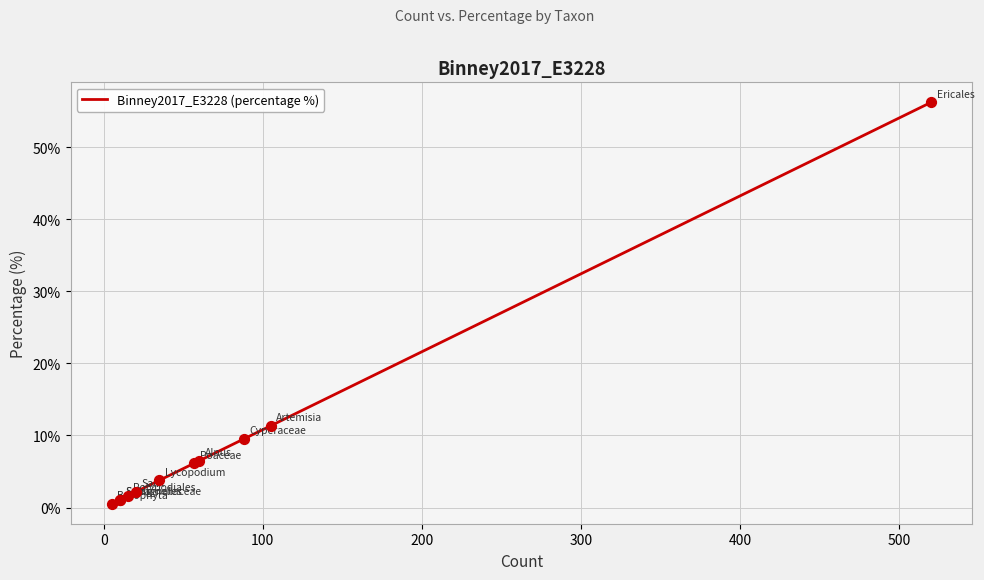

Which has a higher value, 300 or 100?

300